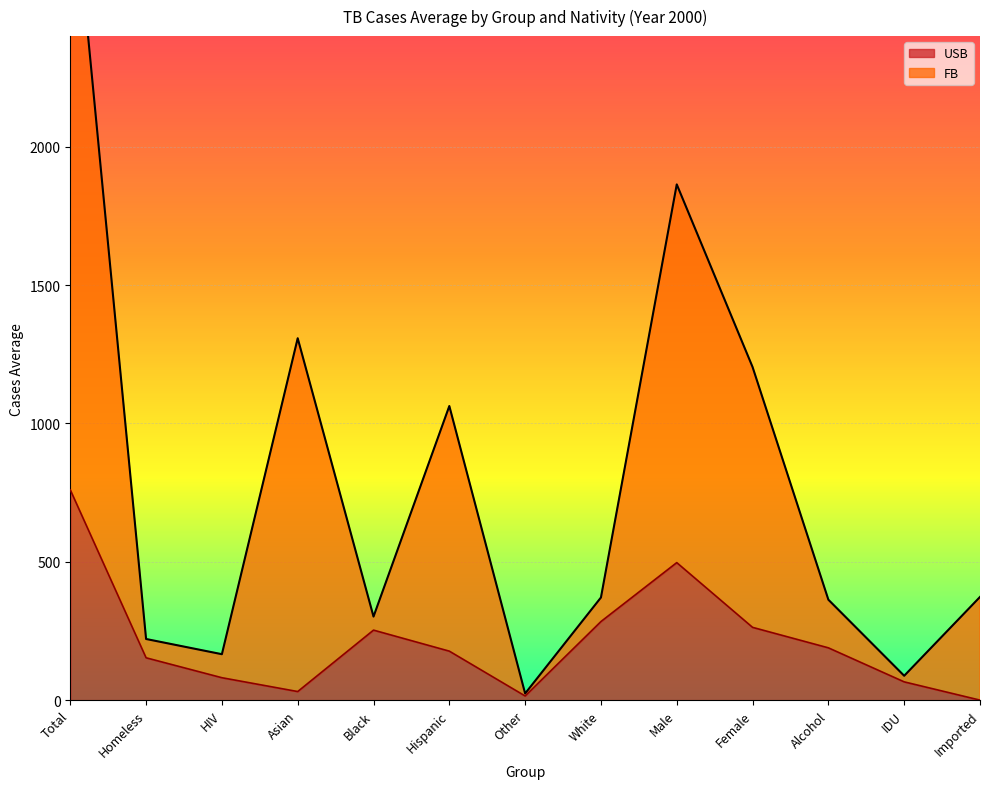

What is the maximum value for USB?

760